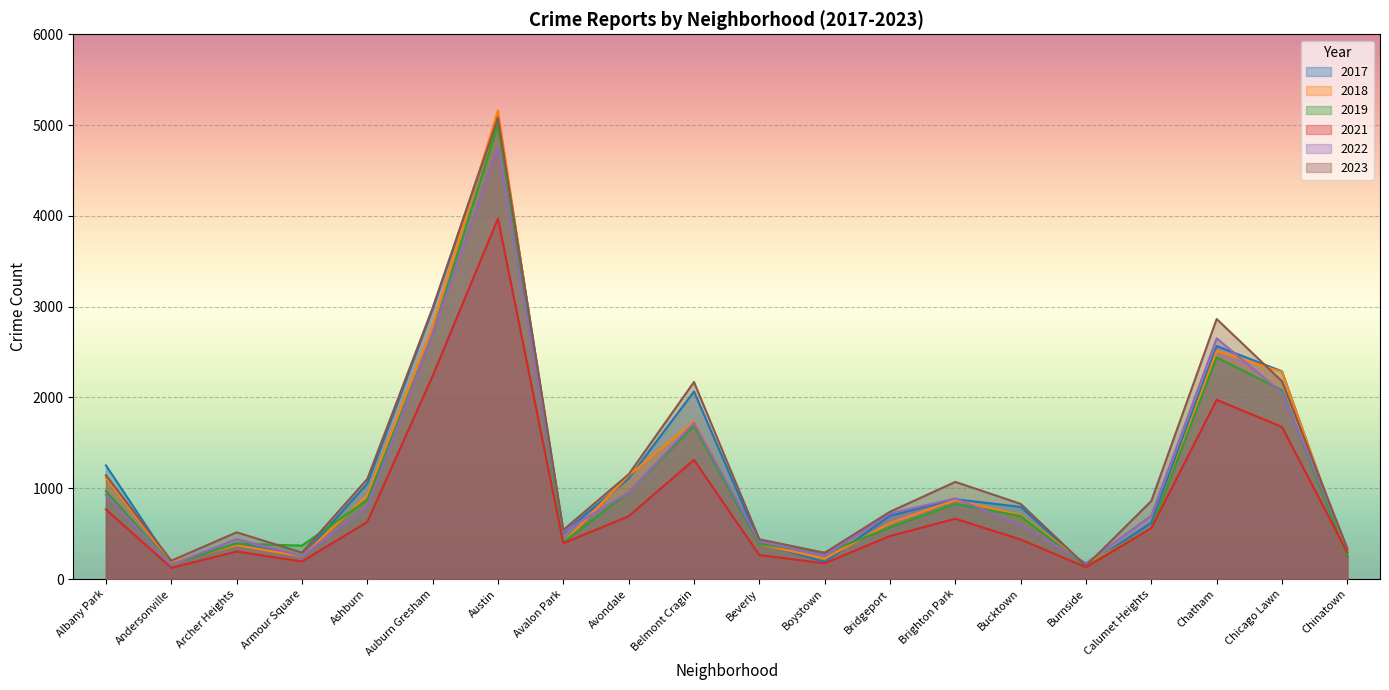

At how many categories does at least one series exceed 1099?

8